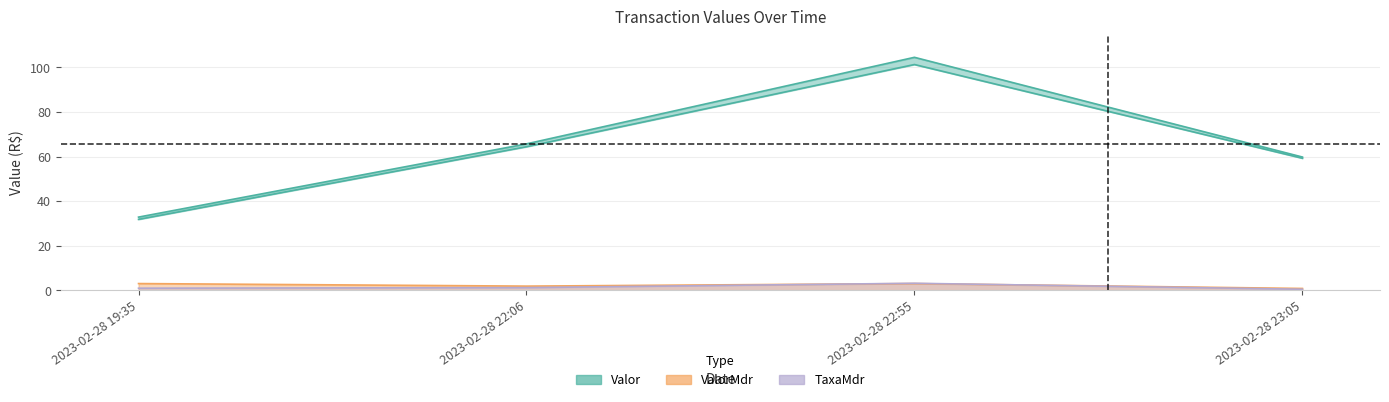

What is the value of the ValorMdr point at the 3rd from the left?

3.1